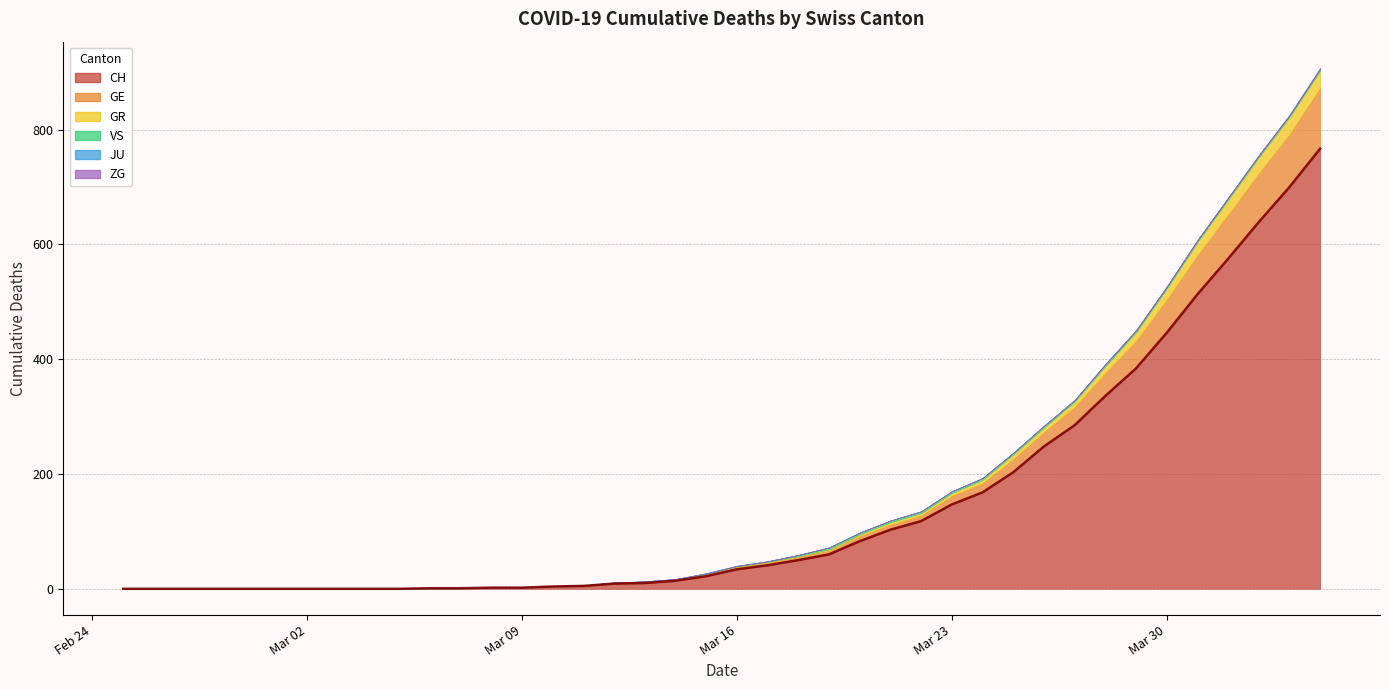

Reading left to right, extract all data points from this chart.

CH: 2020-02-25=0	2020-02-26=0	2020-02-27=0	2020-02-28=0	2020-02-29=0	2020-03-01=0	2020-03-02=0	2020-03-03=0	2020-03-04=0	2020-03-05=0	2020-03-06=1	2020-03-07=1	2020-03-08=2	2020-03-09=2	2020-03-10=4	2020-03-11=5	2020-03-12=9	2020-03-13=10	2020-03-14=14	2020-03-15=22	2020-03-16=34	2020-03-17=41	2020-03-18=50	2020-03-19=60	2020-03-20=83	2020-03-21=103	2020-03-22=118	2020-03-23=147	2020-03-24=168	2020-03-25=203	2020-03-26=248	2020-03-27=285	2020-03-28=336	2020-03-29=384	2020-03-30=446	2020-03-31=513	2020-04-01=575	2020-04-02=639	2020-04-03=700	2020-04-04=767
GE: 2020-02-25=0	2020-02-26=0	2020-02-27=0	2020-02-28=0	2020-02-29=0	2020-03-01=0	2020-03-02=0	2020-03-03=0	2020-03-04=0	2020-03-05=0	2020-03-06=0	2020-03-07=0	2020-03-08=0	2020-03-09=0	2020-03-10=1	2020-03-11=1	2020-03-12=2	2020-03-13=2	2020-03-14=2	2020-03-15=4	2020-03-16=4	2020-03-17=5	2020-03-18=6	2020-03-19=7	2020-03-20=9	2020-03-21=9	2020-03-22=10	2020-03-23=15	2020-03-24=16	2020-03-25=23	2020-03-26=25	2020-03-27=32	2020-03-28=40	2020-03-29=48	2020-03-30=58	2020-03-31=68	2020-04-01=77	2020-04-02=85	2020-04-03=92	2020-04-04=106
GR: 2020-02-25=0	2020-02-26=0	2020-02-27=0	2020-02-28=0	2020-02-29=0	2020-03-01=0	2020-03-02=0	2020-03-03=0	2020-03-04=0	2020-03-05=0	2020-03-06=0	2020-03-07=0	2020-03-08=0	2020-03-09=0	2020-03-10=0	2020-03-11=0	2020-03-12=0	2020-03-13=0	2020-03-14=0	2020-03-15=0	2020-03-16=1	2020-03-17=1	2020-03-18=1	2020-03-19=2	2020-03-20=3	2020-03-21=4	2020-03-22=4	2020-03-23=5	2020-03-24=6	2020-03-25=8	2020-03-26=8	2020-03-27=9	2020-03-28=12	2020-03-29=15	2020-03-30=19	2020-03-31=23	2020-04-01=26	2020-04-02=28	2020-04-03=30	2020-04-04=30
VS: 2020-02-25=0	2020-02-26=0	2020-02-27=0	2020-02-28=0	2020-02-29=0	2020-03-01=0	2020-03-02=0	2020-03-03=0	2020-03-04=0	2020-03-05=0	2020-03-06=0	2020-03-07=0	2020-03-08=0	2020-03-09=0	2020-03-10=0	2020-03-11=0	2020-03-12=0	2020-03-13=1	2020-03-14=1	2020-03-15=1	2020-03-16=1	2020-03-17=1	2020-03-18=2	2020-03-19=3	2020-03-20=3	2020-03-21=3	2020-03-22=3	2020-03-23=3	2020-03-24=3	2020-03-25=3	2020-03-26=3	2020-03-27=3	2020-03-28=3	2020-03-29=3	2020-03-30=3	2020-03-31=3	2020-04-01=3	2020-04-02=3	2020-04-03=3	2020-04-04=3
JU: 2020-02-25=0	2020-02-26=0	2020-02-27=0	2020-02-28=0	2020-02-29=0	2020-03-01=0	2020-03-02=0	2020-03-03=0	2020-03-04=0	2020-03-05=0	2020-03-06=0	2020-03-07=0	2020-03-08=0	2020-03-09=0	2020-03-10=0	2020-03-11=0	2020-03-12=0	2020-03-13=0	2020-03-14=0	2020-03-15=0	2020-03-16=0	2020-03-17=0	2020-03-18=0	2020-03-19=0	2020-03-20=0	2020-03-21=0	2020-03-22=0	2020-03-23=0	2020-03-24=0	2020-03-25=0	2020-03-26=0	2020-03-27=0	2020-03-28=0	2020-03-29=0	2020-03-30=0	2020-03-31=0	2020-04-01=0	2020-04-02=0	2020-04-03=0	2020-04-04=0
ZG: 2020-02-25=0	2020-02-26=0	2020-02-27=0	2020-02-28=0	2020-02-29=0	2020-03-01=0	2020-03-02=0	2020-03-03=0	2020-03-04=0	2020-03-05=0	2020-03-06=0	2020-03-07=0	2020-03-08=0	2020-03-09=0	2020-03-10=0	2020-03-11=0	2020-03-12=0	2020-03-13=0	2020-03-14=0	2020-03-15=0	2020-03-16=0	2020-03-17=0	2020-03-18=0	2020-03-19=0	2020-03-20=0	2020-03-21=0	2020-03-22=0	2020-03-23=0	2020-03-24=0	2020-03-25=0	2020-03-26=0	2020-03-27=0	2020-03-28=1	2020-03-29=1	2020-03-30=1	2020-03-31=1	2020-04-01=1	2020-04-02=1	2020-04-03=1	2020-04-04=2